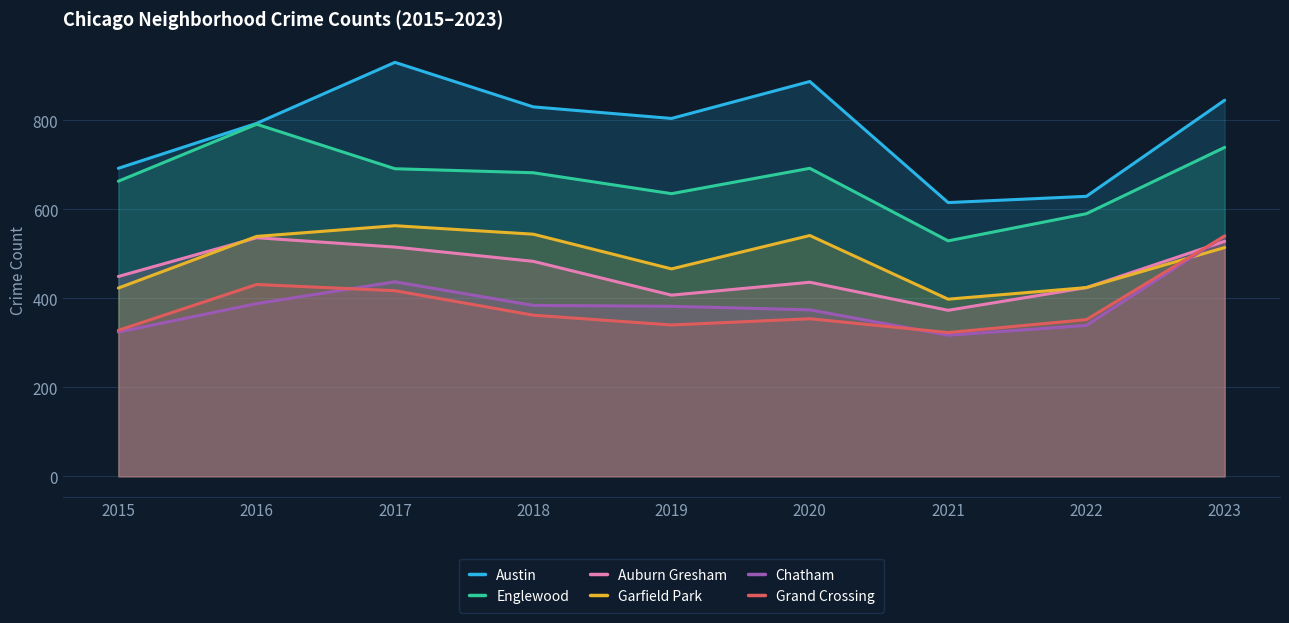

What is the value of the Grand Crossing point at the 6th from the left?

354